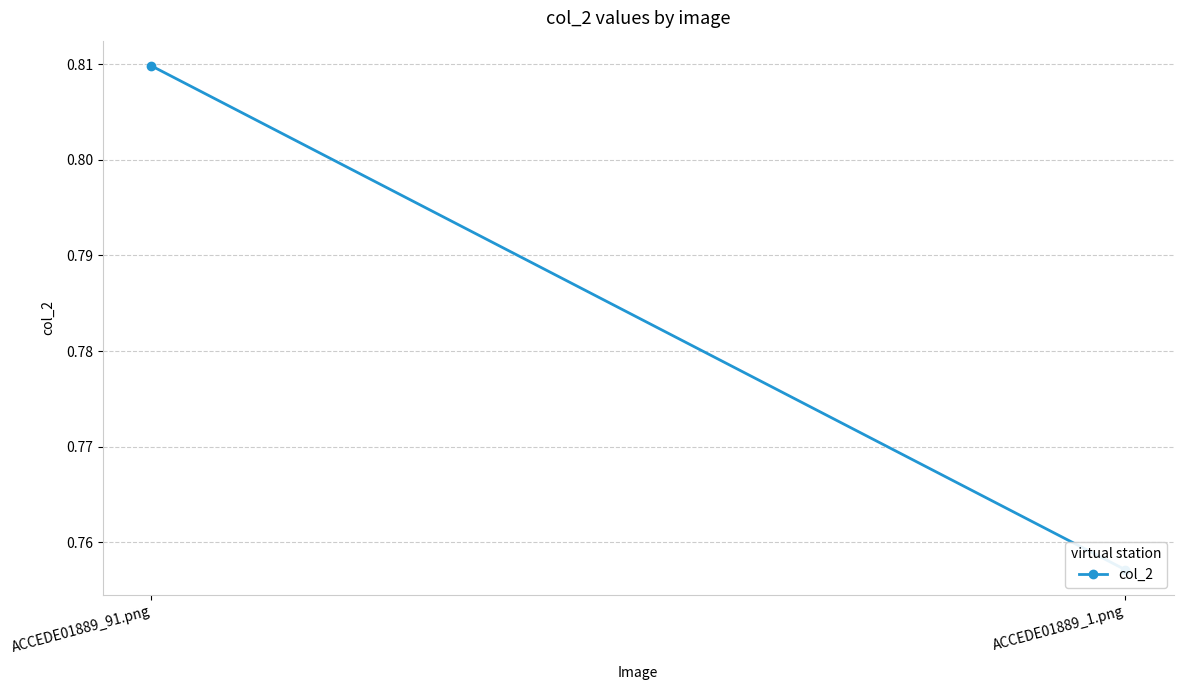

True or false: the data shows 1.2 at ACCEDE01889_91.png.

False